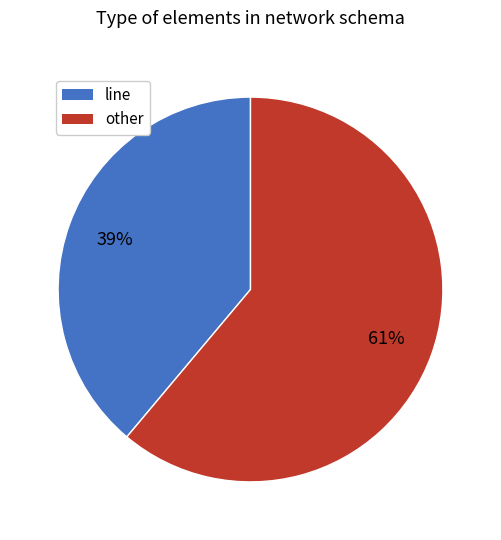

Does any single category account for the majority?

Yes